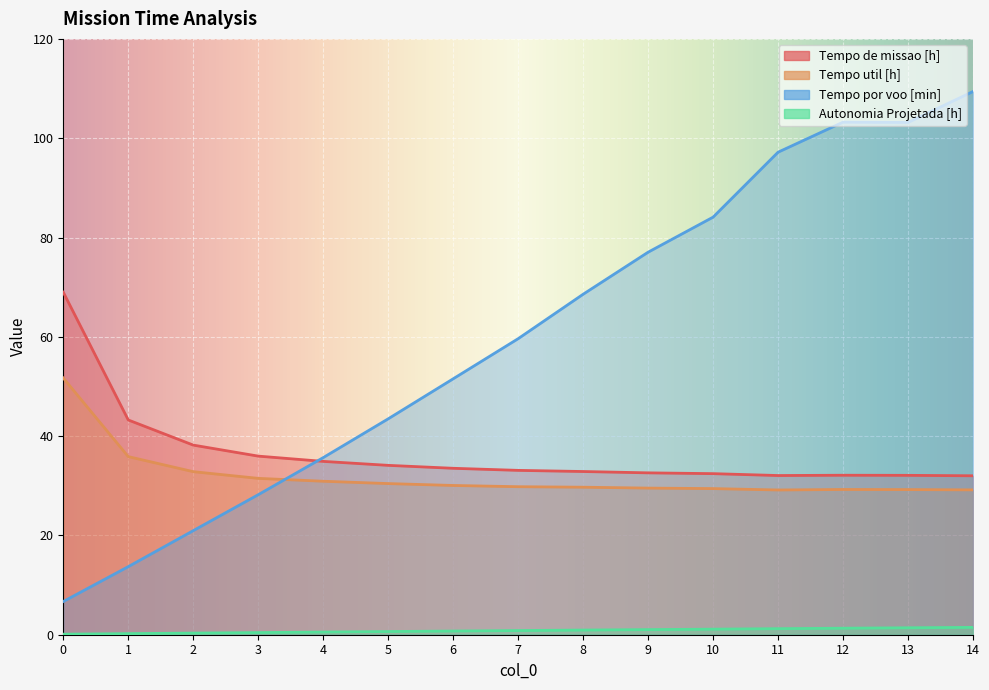

Rank the series at 8 from highest to lowest value.

Tempo por voo [min], Tempo de missao [h], Tempo util [h], Autonomia Projetada [h]